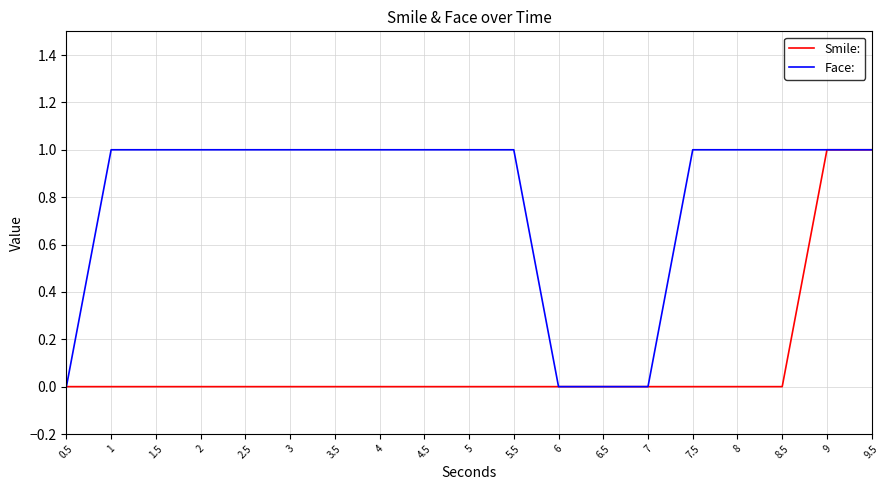

Reading left to right, transcribe all the data shown in this chart.

Smile:: 0.5=0	1=0	1.5=0	2=0	2.5=0	3=0	3.5=0	4=0	4.5=0	5=0	5.5=0	6=0	6.5=0	7=0	7.5=0	8=0	8.5=0	9=1	9.5=1
Face:: 0.5=0	1=1	1.5=1	2=1	2.5=1	3=1	3.5=1	4=1	4.5=1	5=1	5.5=1	6=0	6.5=0	7=0	7.5=1	8=1	8.5=1	9=1	9.5=1